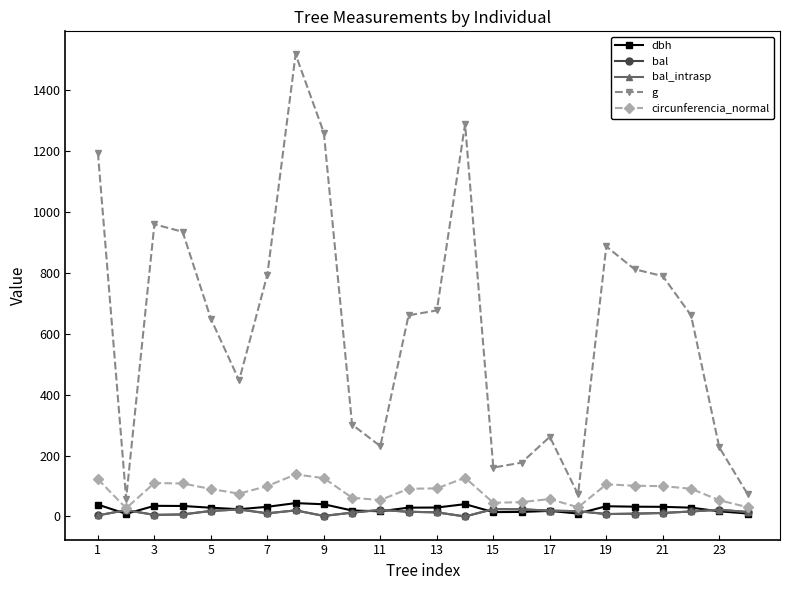

How many series are shown in this chart?

5